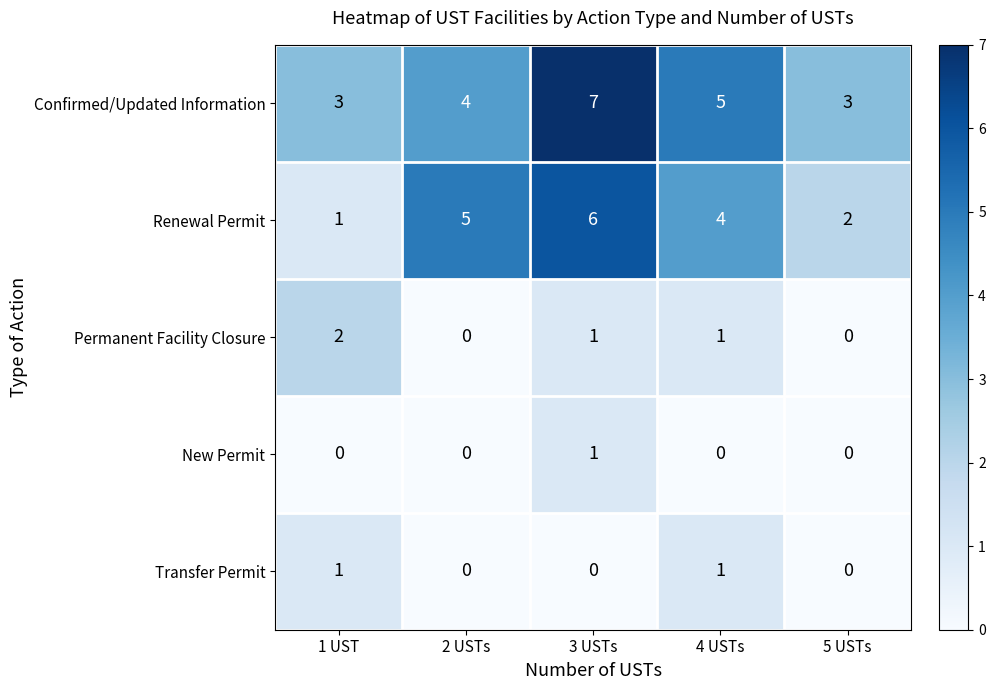

At which category does the chart reach its peak across all series?

3 USTs